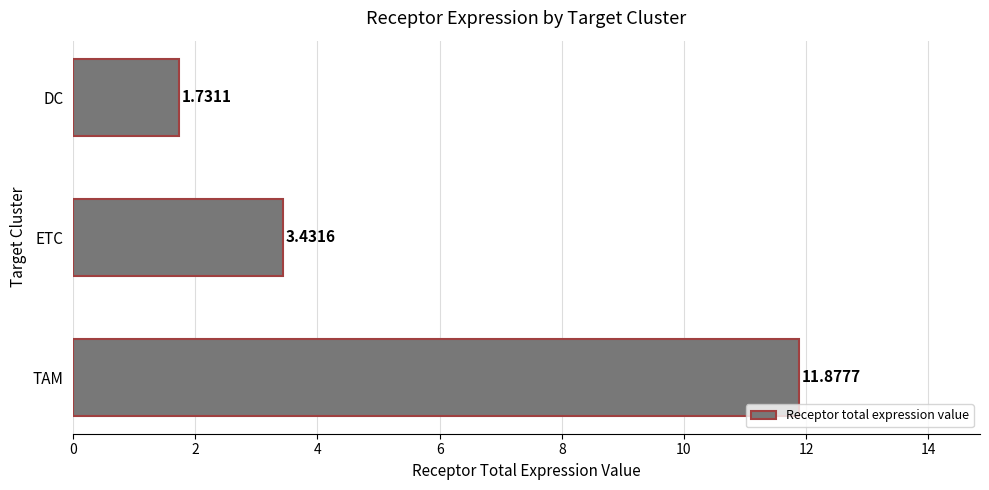

Are the bars horizontal?

Yes